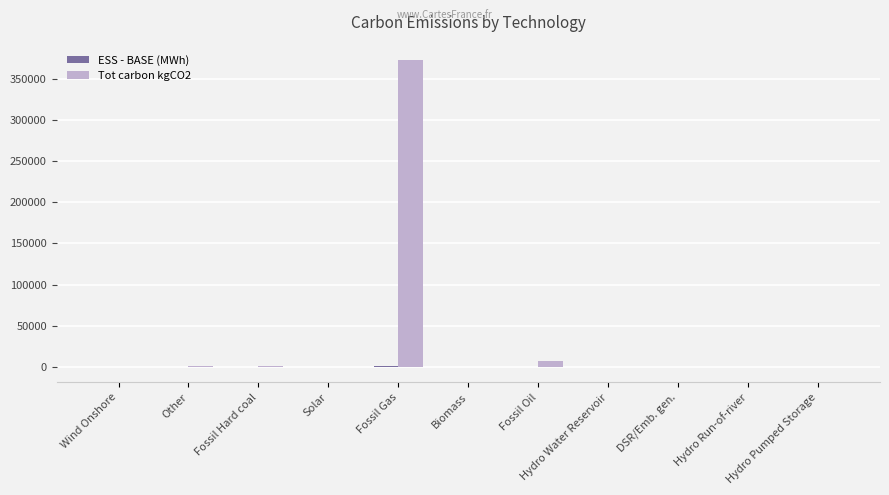

Which series has the largest total across all categories?

Tot carbon kgCO2